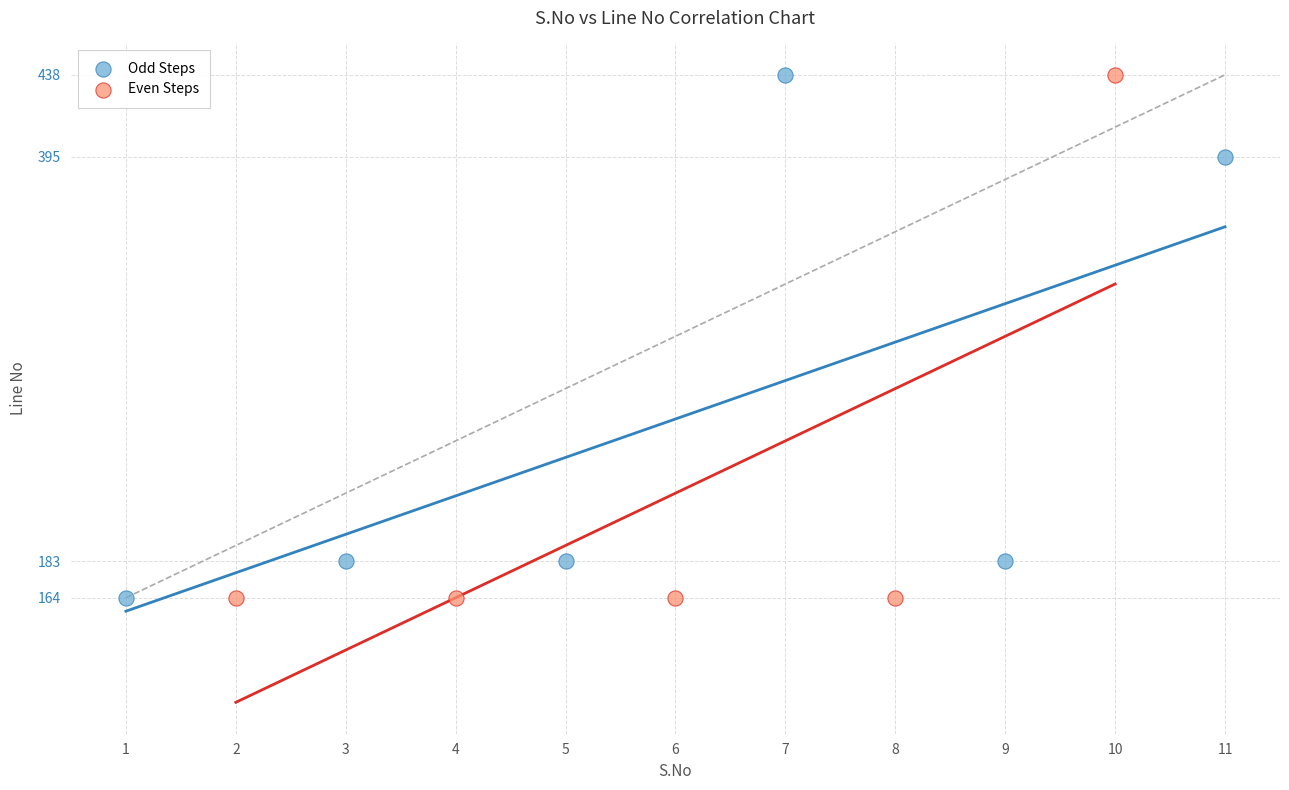

What are all the series names shown in the legend?

Odd Steps, Even Steps